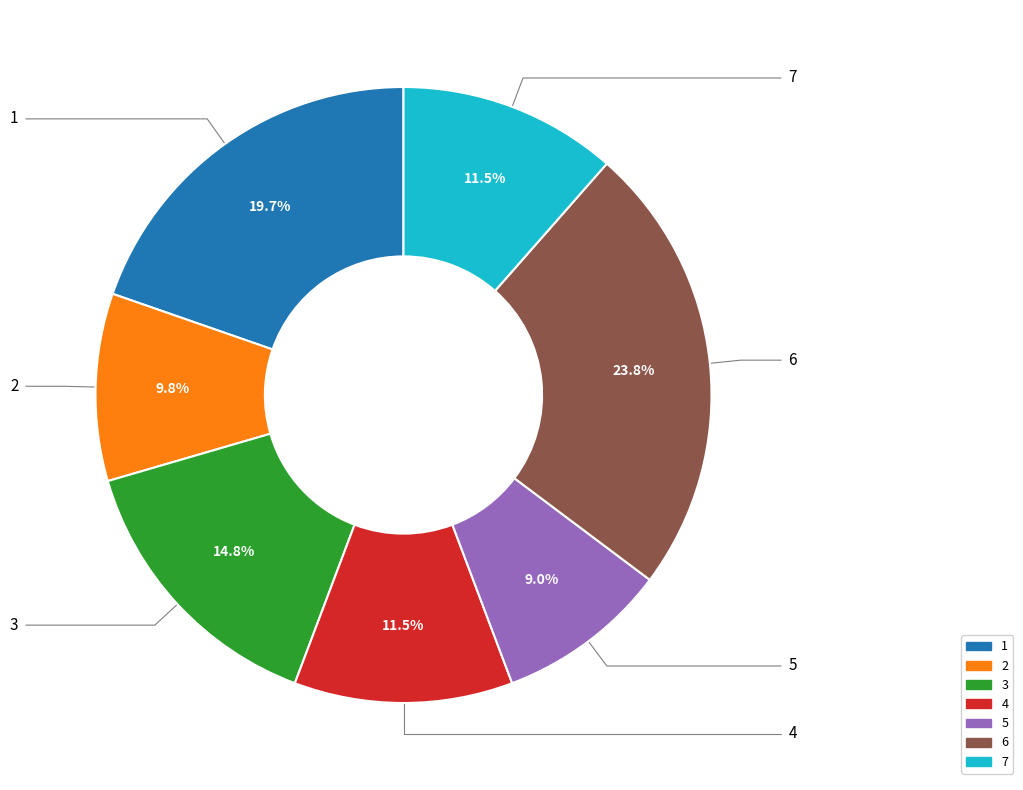

Does 6 represent more than half of the total?

No